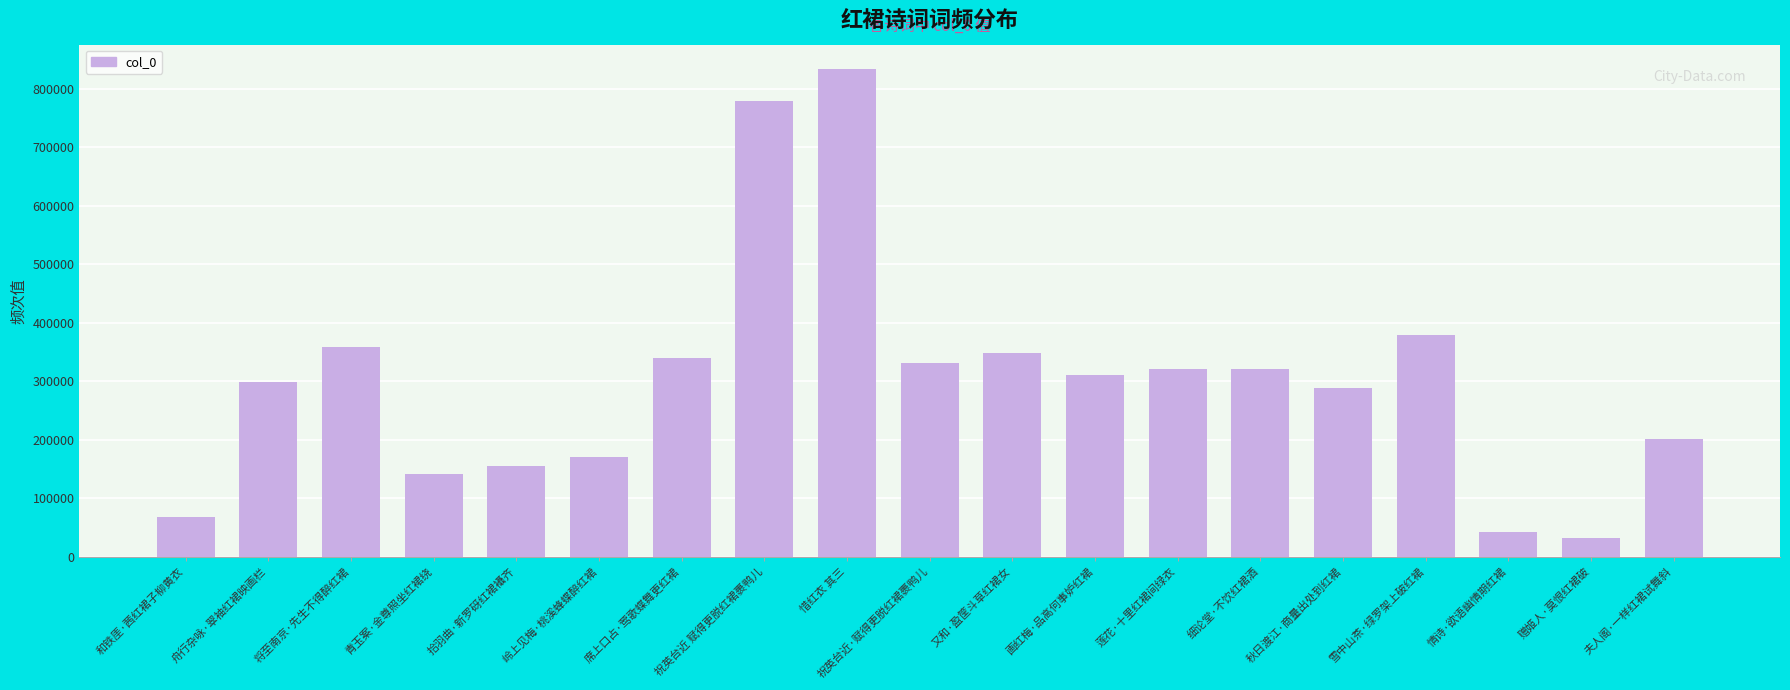

How many distinct data groups are displayed?

1